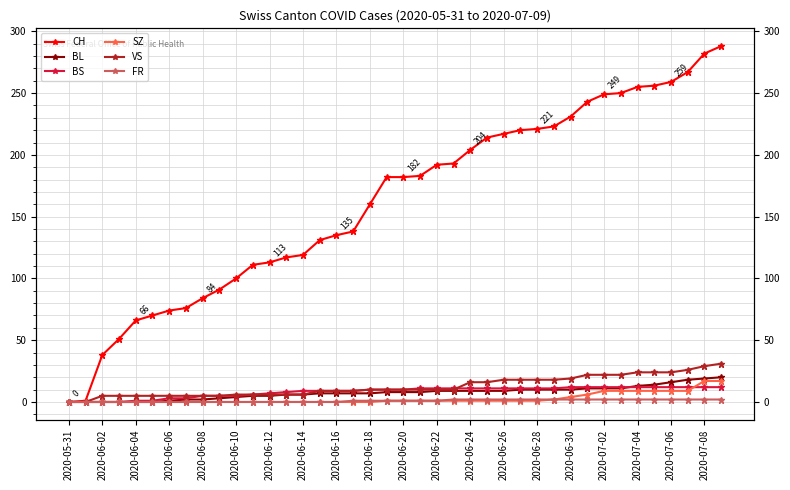

How many data points in BL are less than 8?

19